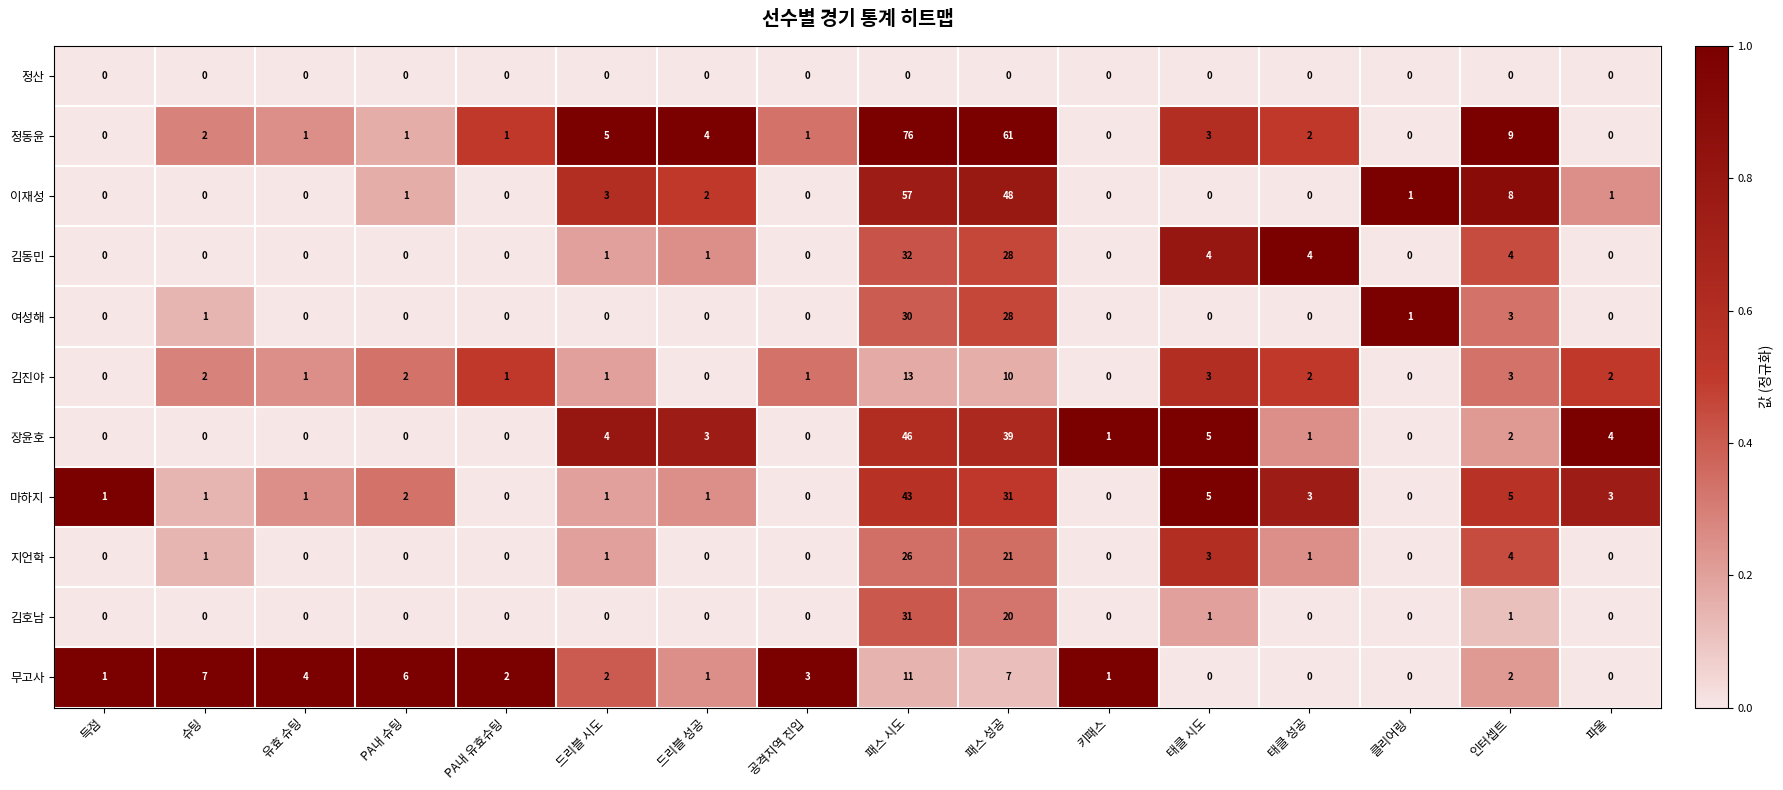

At which label does 마하지 reach its peak?

패스 시도